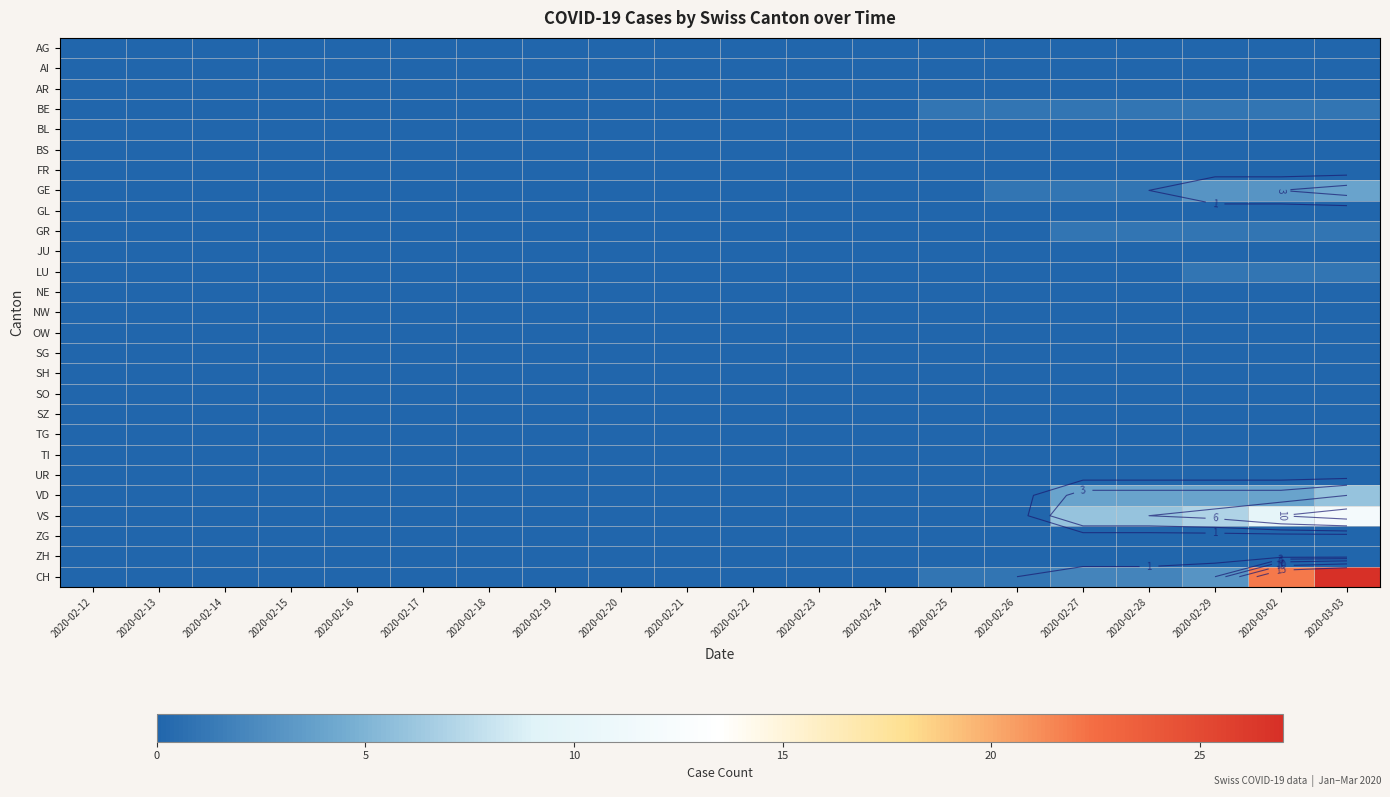

Rank the series at 2020-03-02 from highest to lowest value.

CH, VS, VD, GE, BE, GR, LU, AG, AI, AR, BL, BS, FR, GL, JU, NE, NW, OW, SG, SH, SO, SZ, TG, TI, UR, ZG, ZH